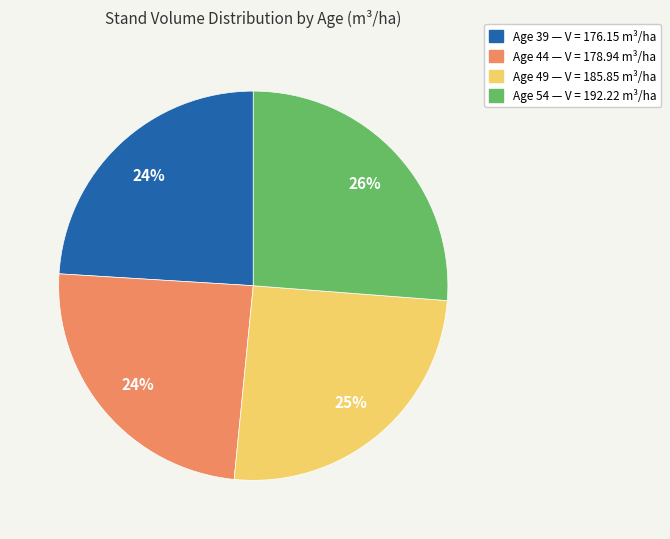

What percentage is the Age 54 — V = 192.22 m³/ha slice, to the nearest percent?

26%